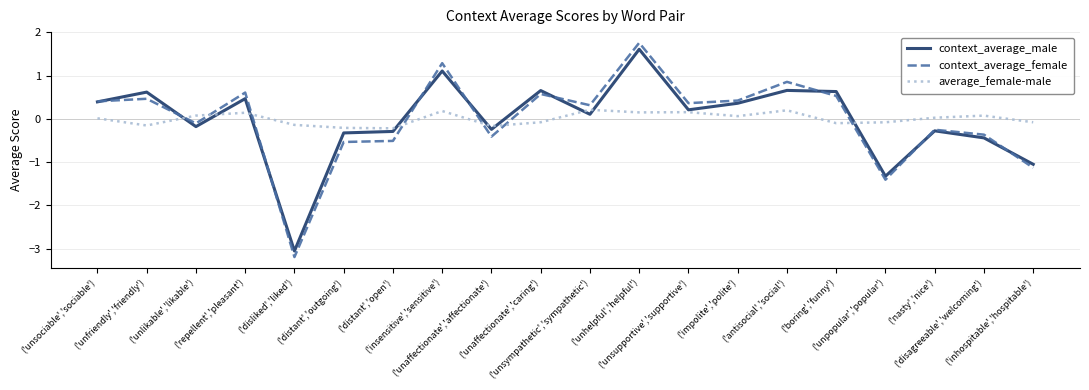

Which series has the largest range (max minus min)?

context_average_female